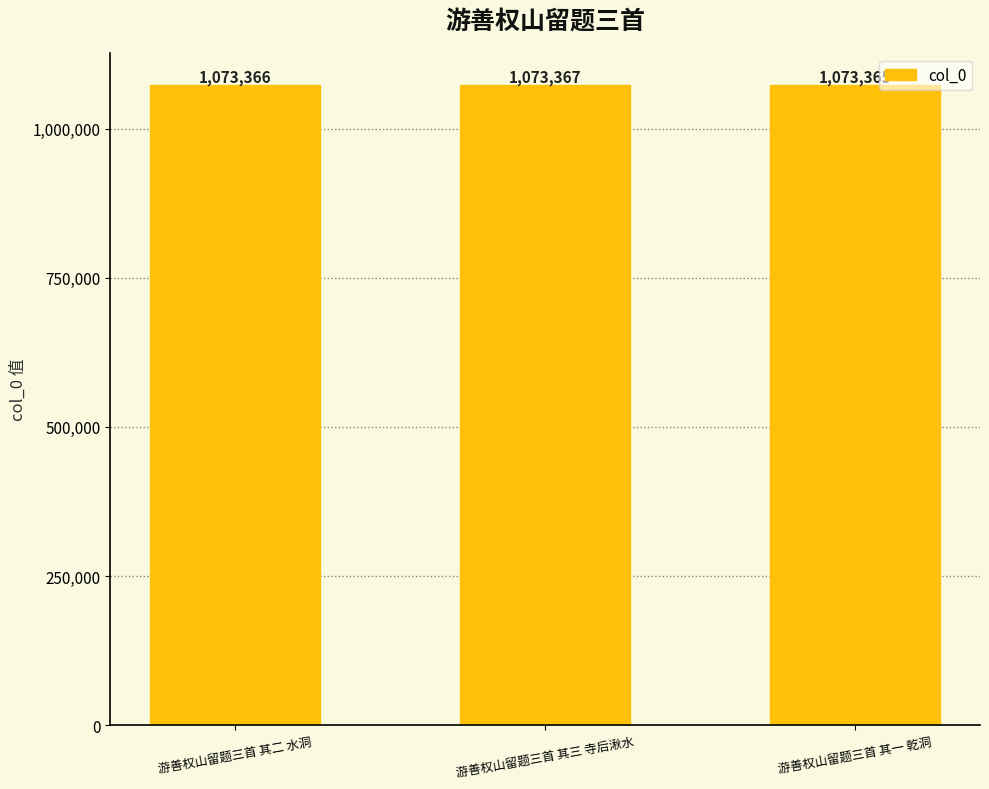

Reading left to right, transcribe all the data shown in this chart.

1073366	1073367	1073365